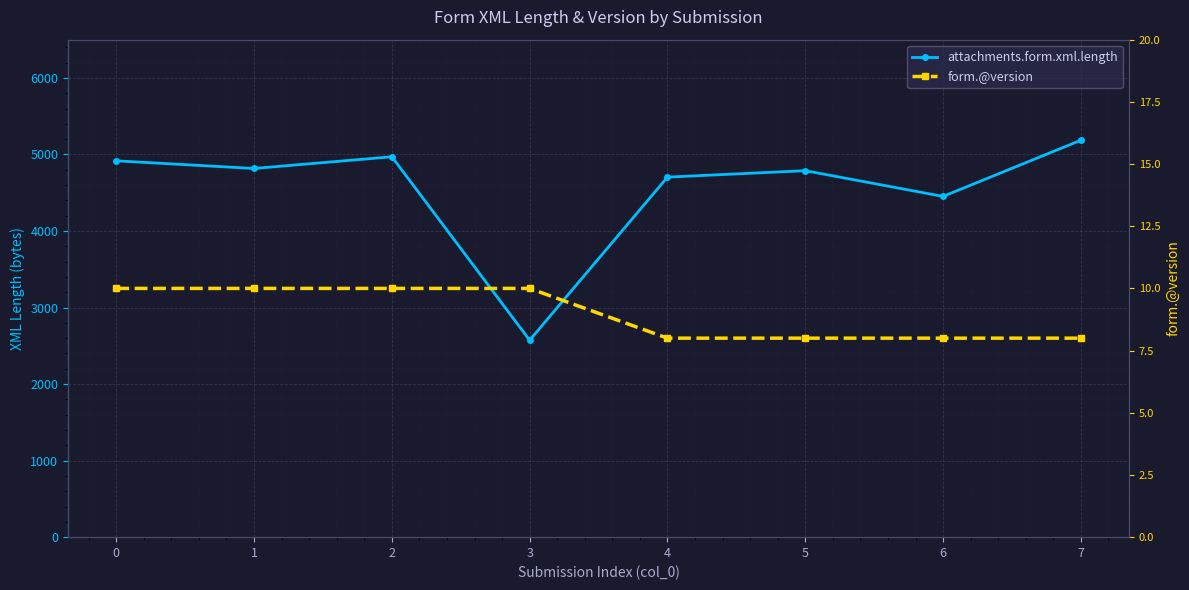

Reading right to left, list all the values displayed in this chart.

attachments.form.xml.length: 7=5186	6=4452	5=4788	4=4704	3=2573	2=4970	1=4817	0=4917
form.@version: 7=8	6=8	5=8	4=8	3=10	2=10	1=10	0=10